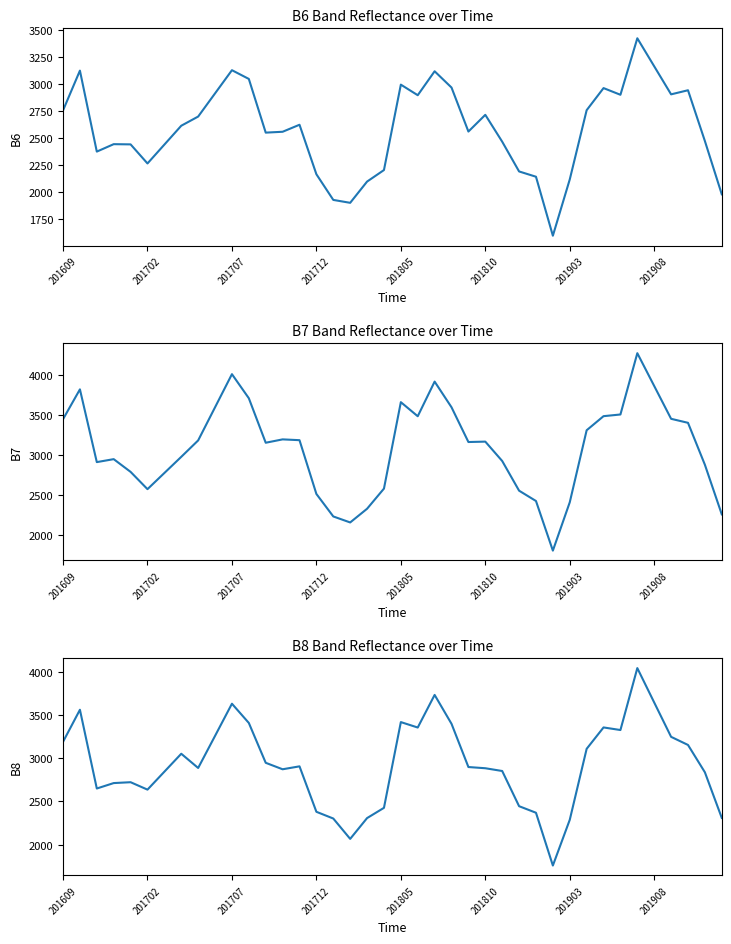

Rank the series by their maximum value, from lowest to highest.

B6, B8, B7